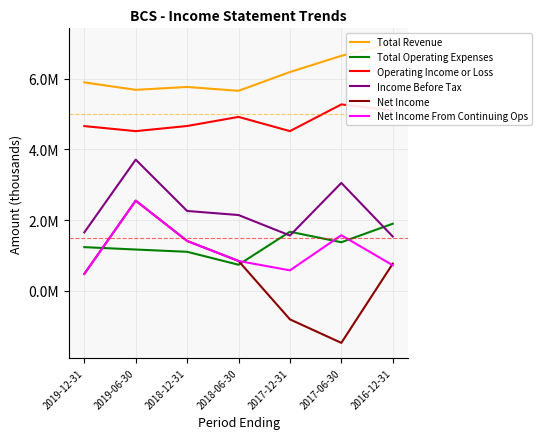

Count the number of categories in the chart.

7